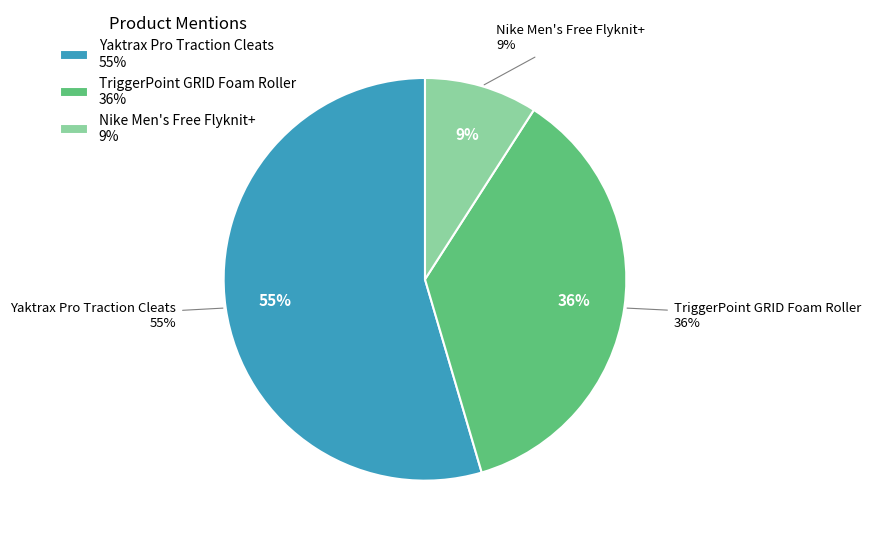

Which has a higher value, Yaktrax Pro Traction Cleats or TriggerPoint GRID Foam Roller?

Yaktrax Pro Traction Cleats